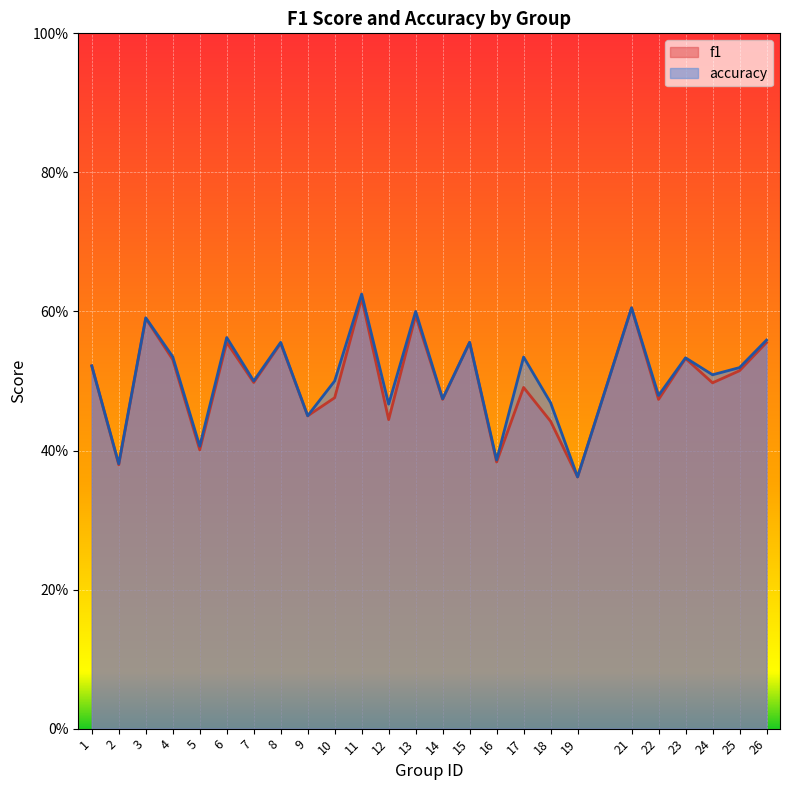

What are all the series names shown in the legend?

f1, accuracy